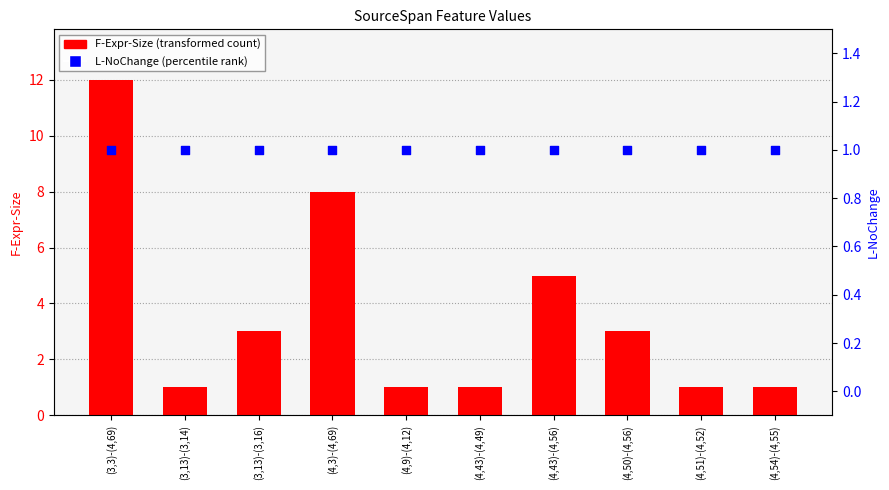

Is the value of F-Expr-Size at (4,3)-(4,69) greater than the value of L-NoChange at (4,54)-(4,55)?

Yes